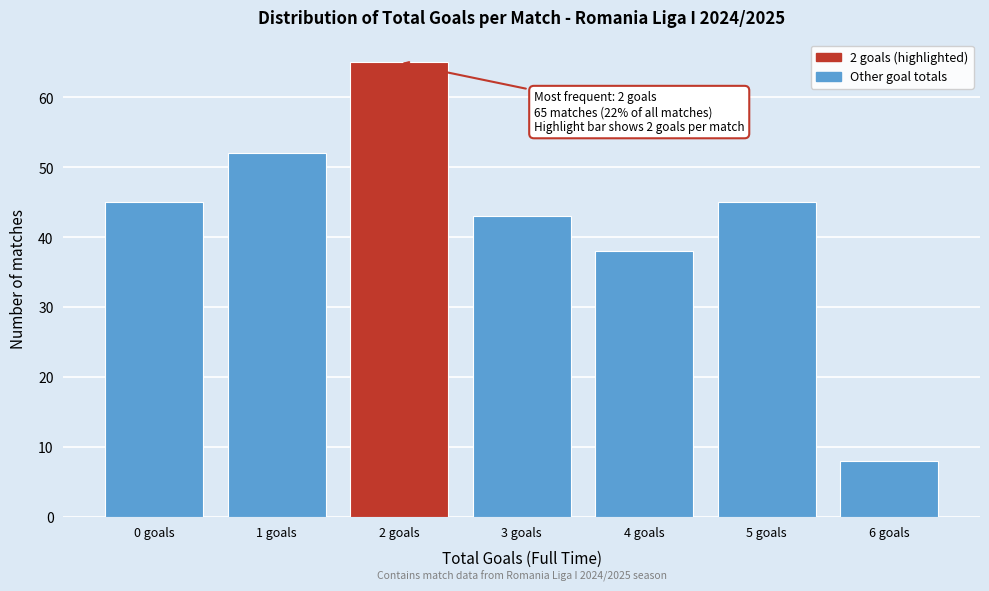

Reading left to right, what are all the values shown in this chart?

0 goals=45	1 goals=52	2 goals=65	3 goals=43	4 goals=38	5 goals=45	6 goals=8